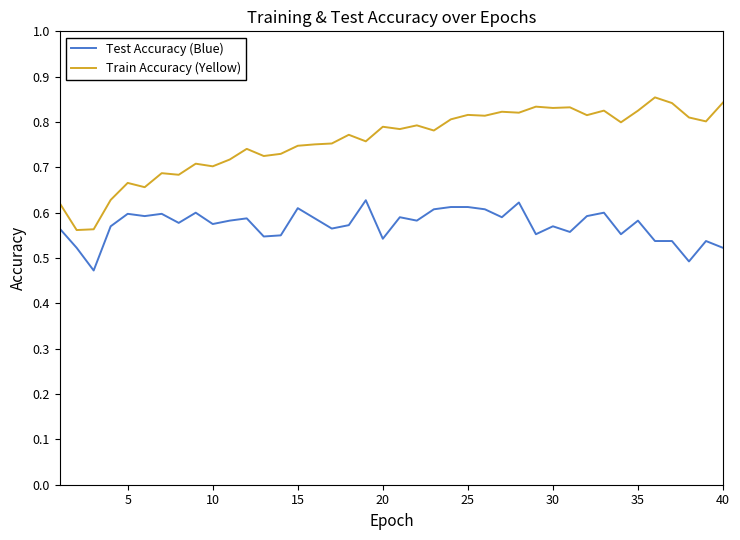

Rank the series by their maximum value, from lowest to highest.

Test Accuracy (Blue), Train Accuracy (Yellow)